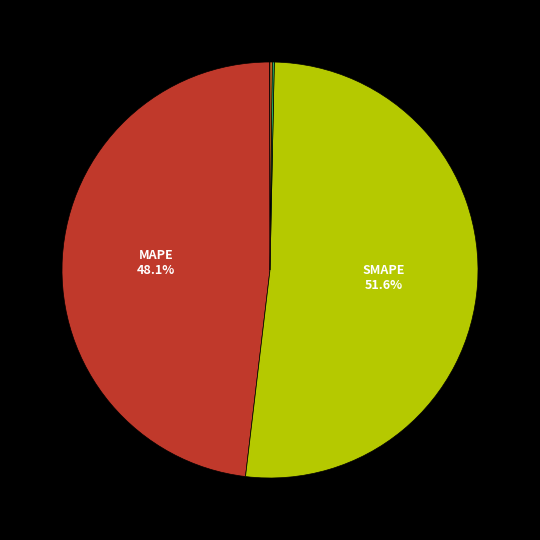

Is there any slice that represents more than half of the pie?

Yes